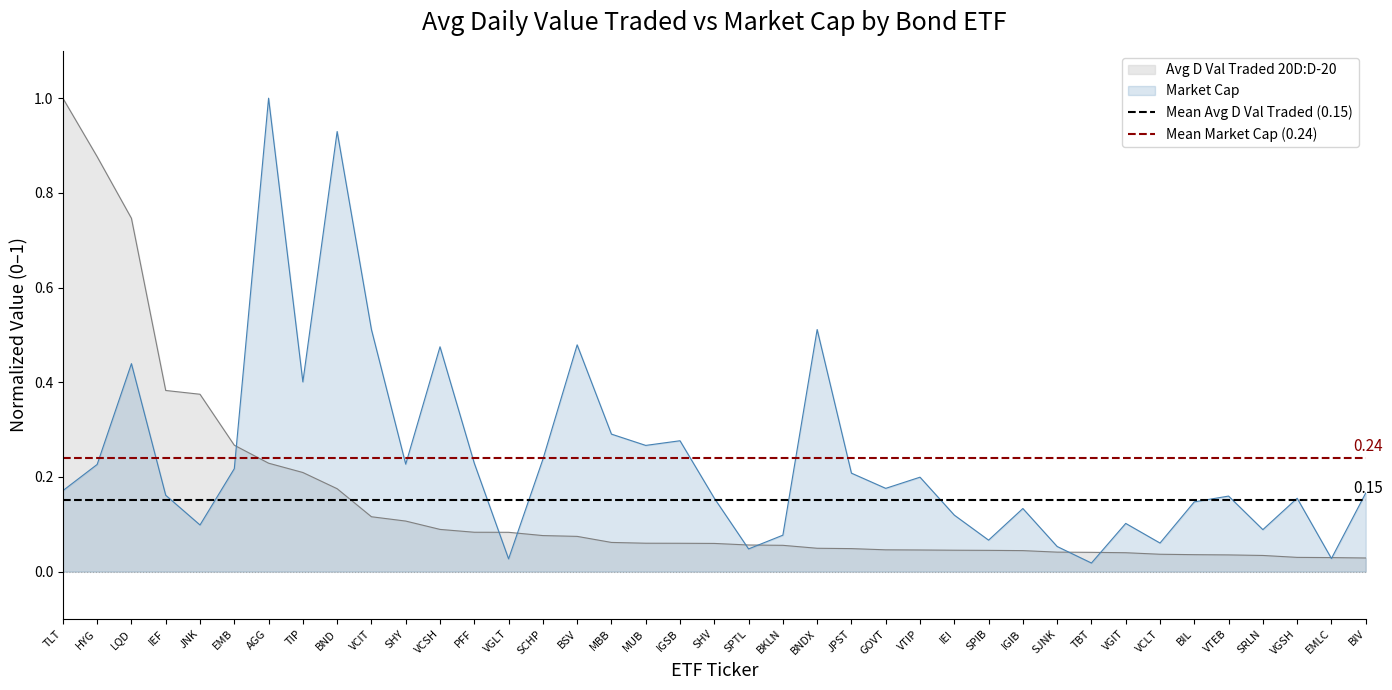

Which category has the highest value in the Avg D Val Traded 20D:D-20 series?

TLT